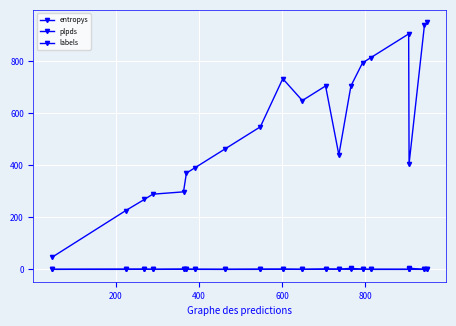

How many lines are shown in the chart?

3